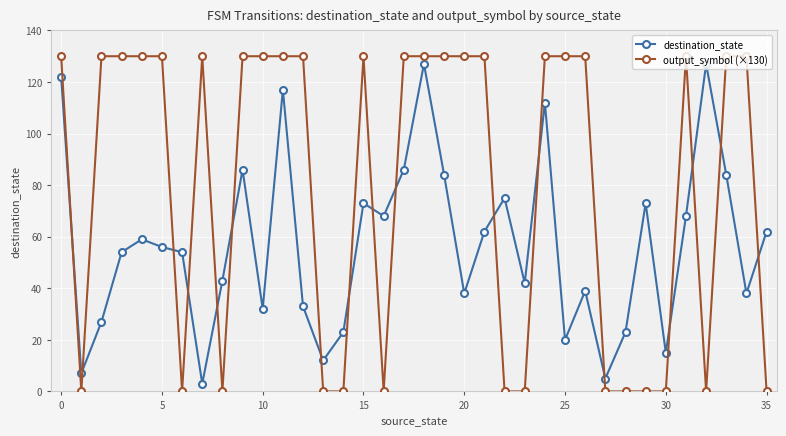

How many lines are shown in the chart?

2